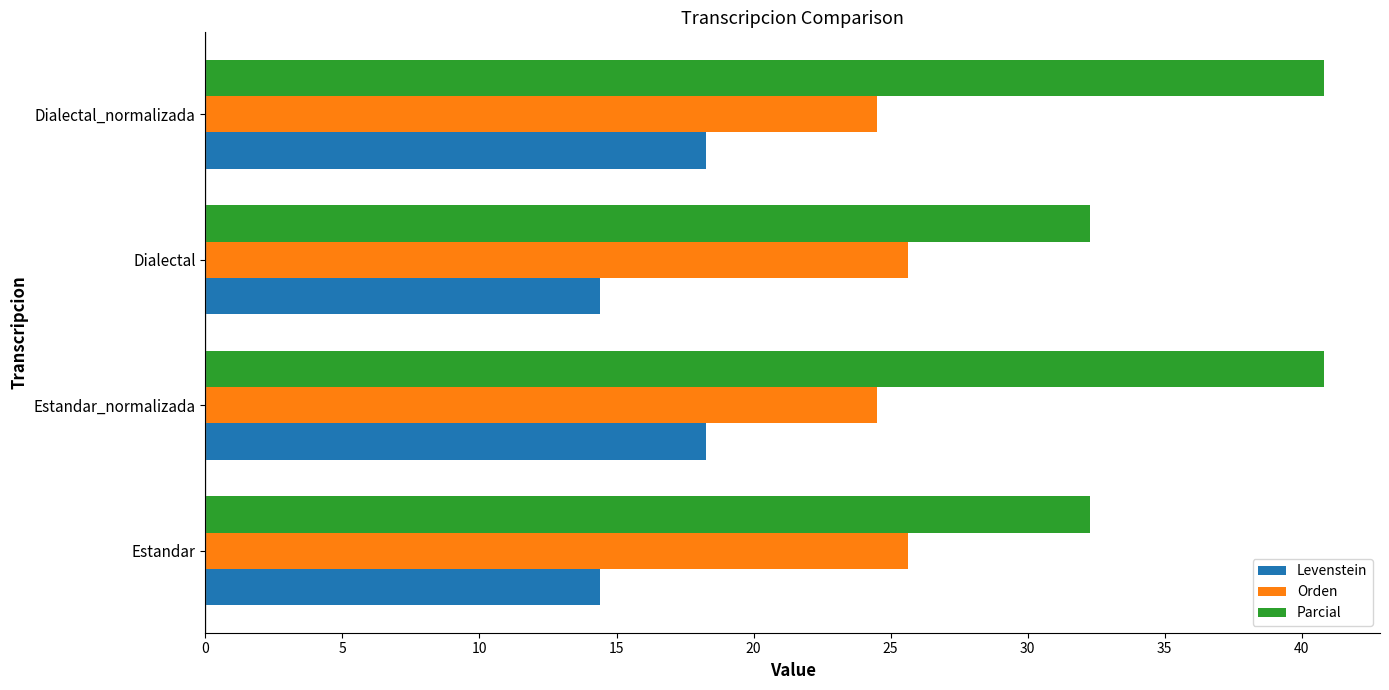

What is the difference between the highest and lowest values at Dialectal?

17.9